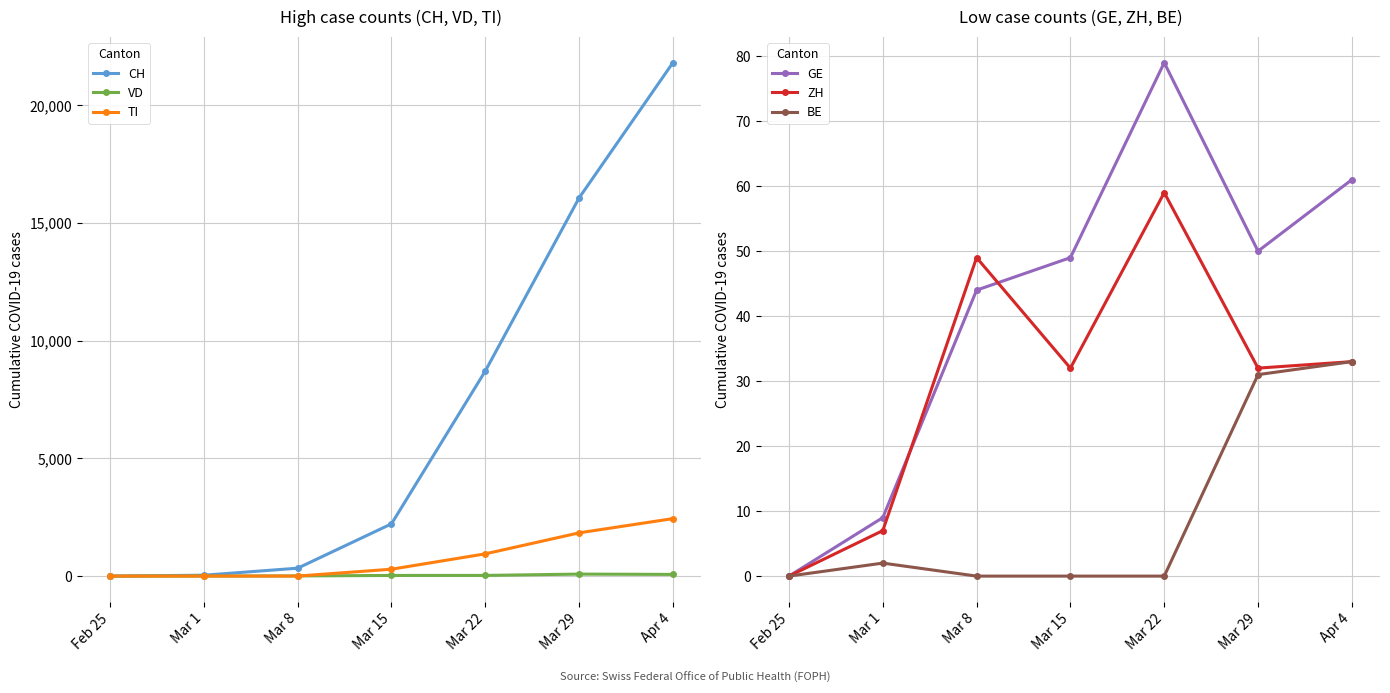

Reading right to left, extract all data points from this chart.

CH: 21808	16064	8710	2220	336	38	0
VD: 72	85	29	28	8	2	0
TI: 2442	1837	945	293	1	2	0
GE: 61	50	79	49	44	9	0
ZH: 33	32	59	32	49	7	0
BE: 33	31	0	0	0	2	0